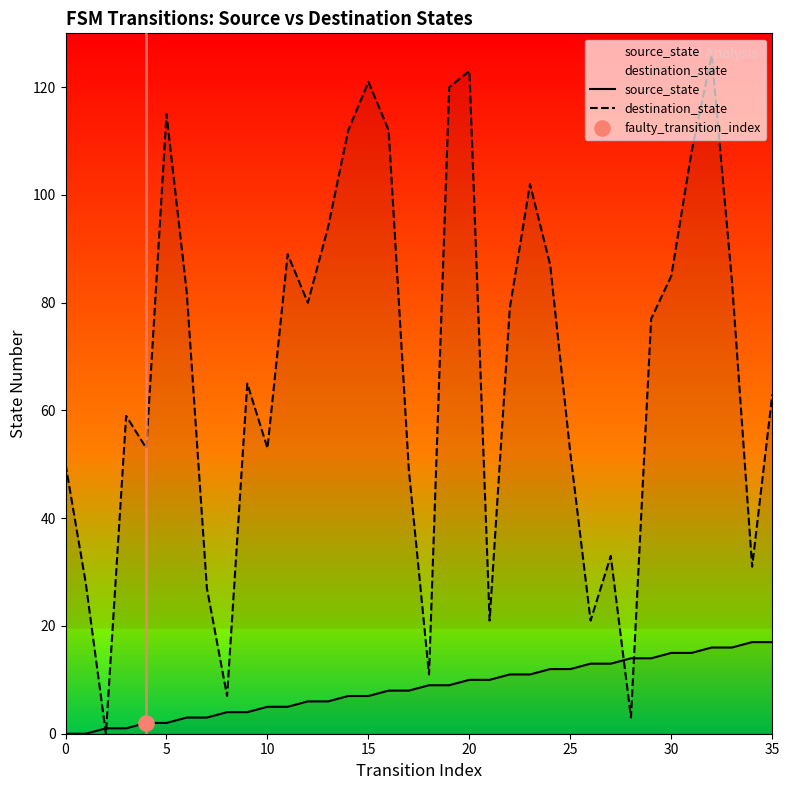

Which series has the largest total across all categories?

destination_state